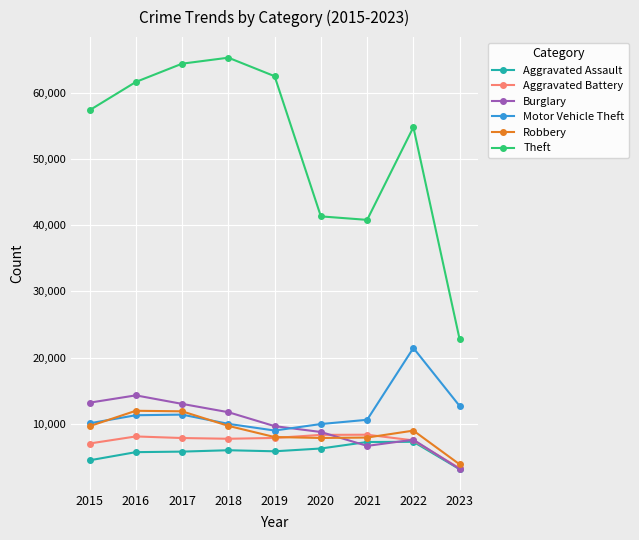

What is the smallest value displayed?

3133